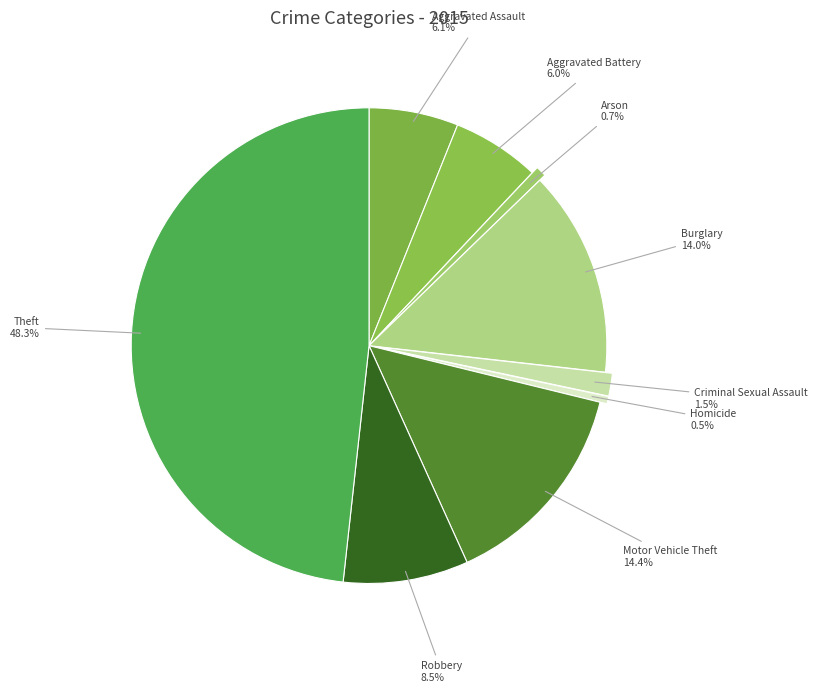

To the nearest percent, what is the difference between the Theft and Robbery slice percentages?

40%